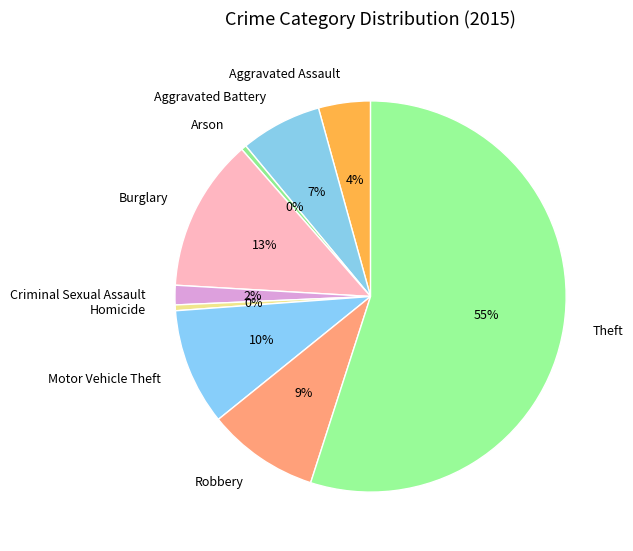

What is the ratio of the value at Motor Vehicle Theft to the value at Arson?

22.5